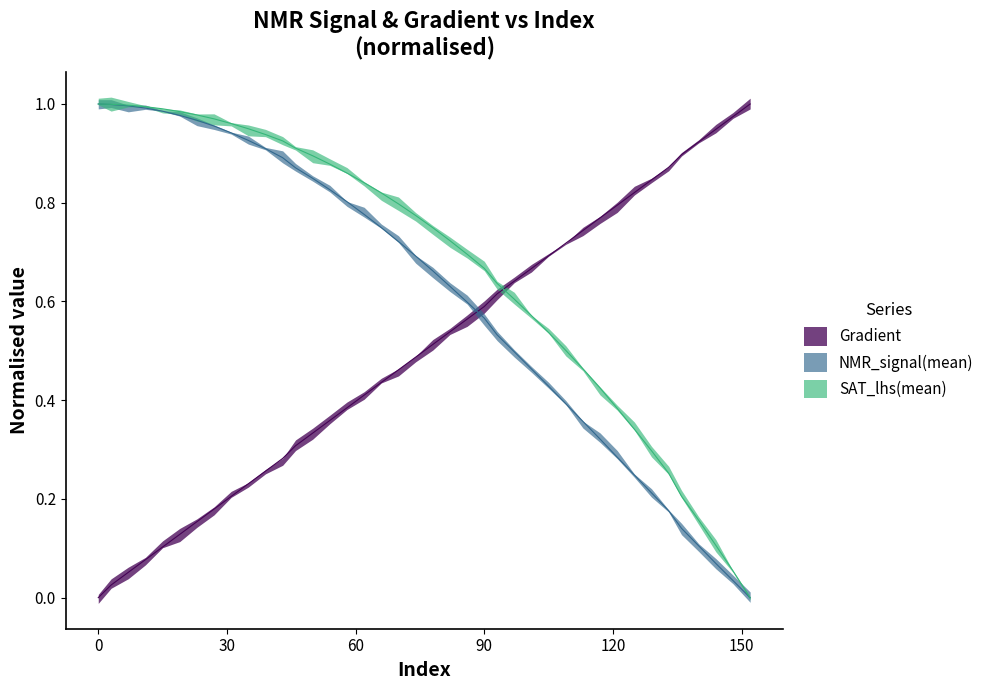

At which label is NMR_signal(mean) closest to 0?

152